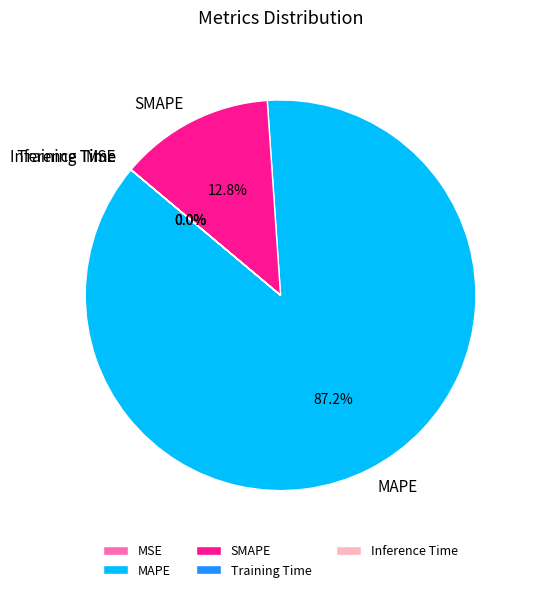

What percentage is NOT represented by SMAPE?

87.2%